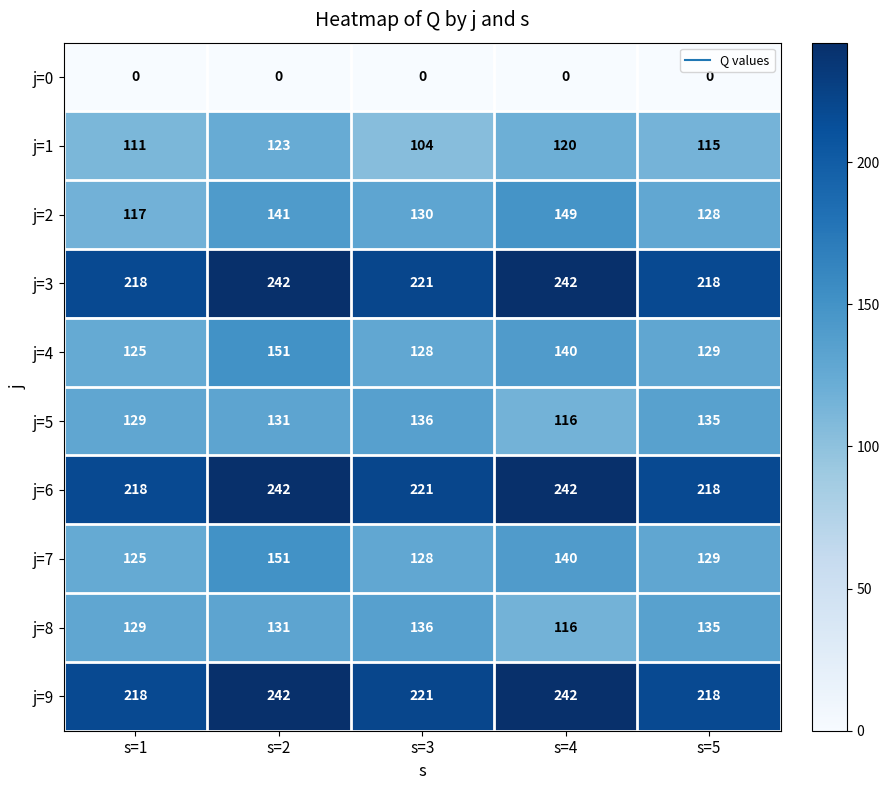

The value of j=9 at s=2 is 67. True or false?

False